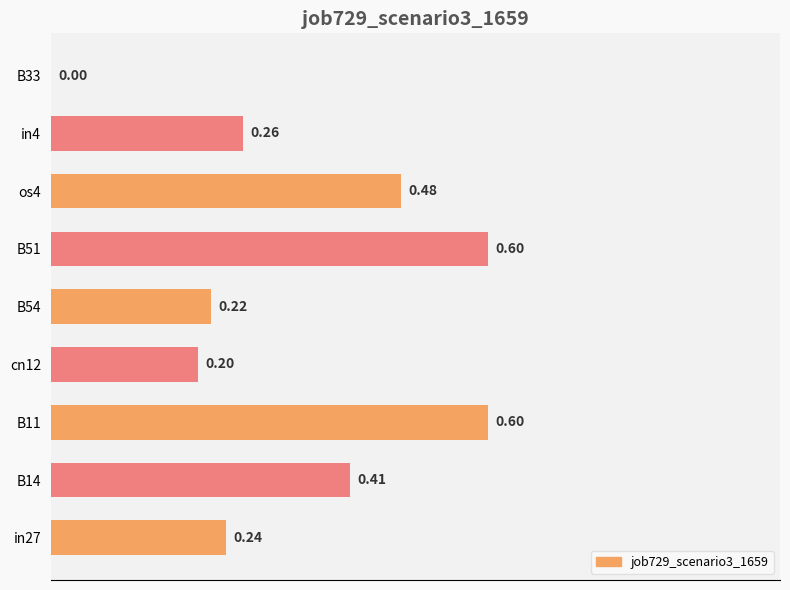

What is the sum of all values?

3.0